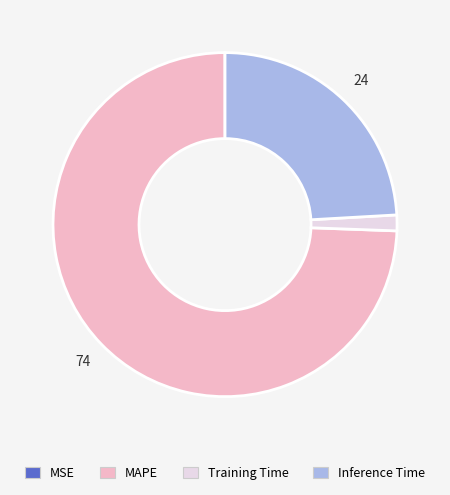

The Inference Time slice represents 30% of the pie. True or false?

False